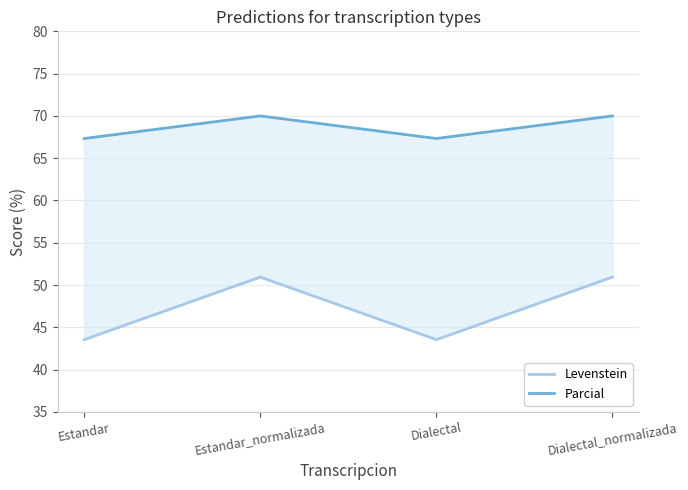

Reading right to left, transcribe all the data shown in this chart.

Levenstein: Dialectal_normalizada=50.9	Dialectal=43.5	Estandar_normalizada=50.9	Estandar=43.5
Parcial: Dialectal_normalizada=70.0	Dialectal=67.3	Estandar_normalizada=70.0	Estandar=67.3